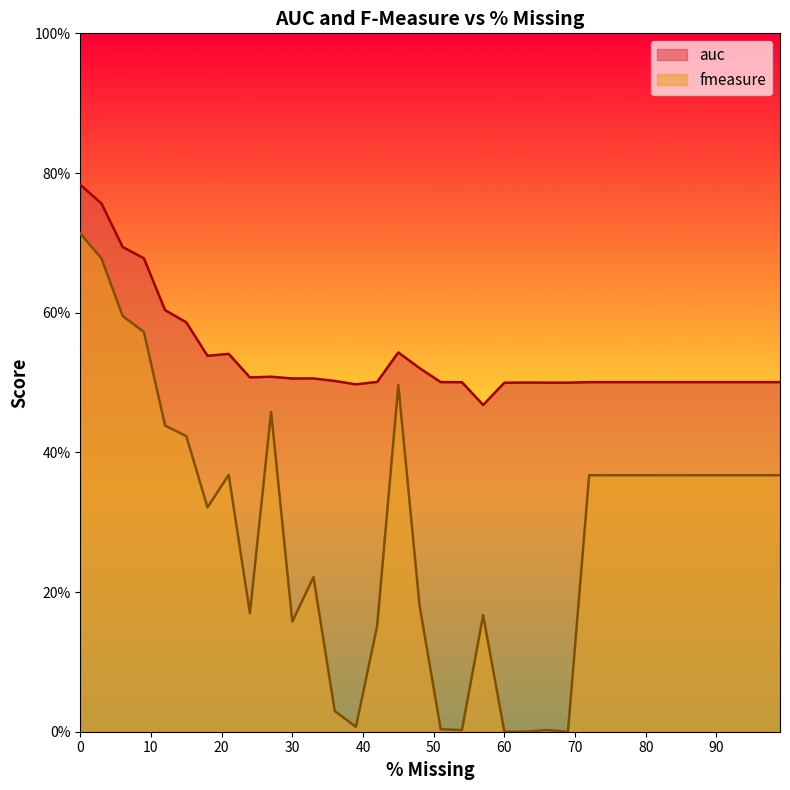

Between 96 and 75, which is larger?

96